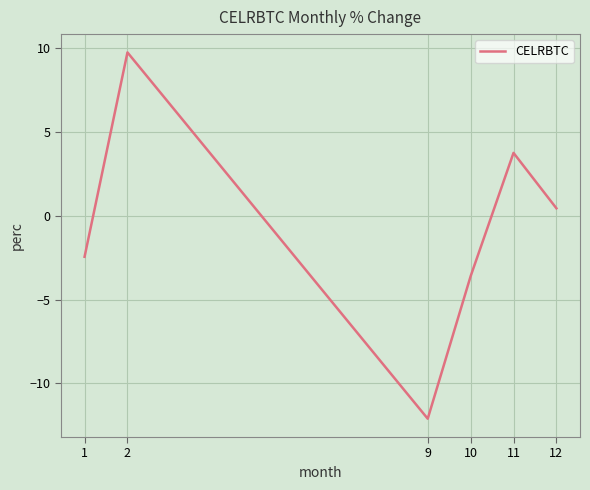

Where does the data first go above 0?

2